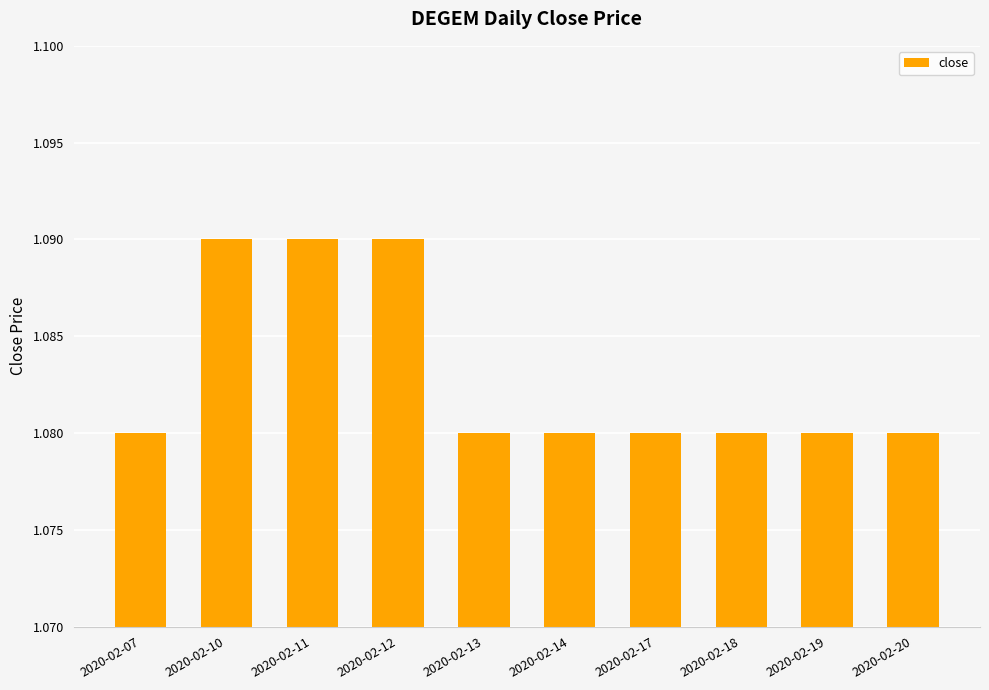

Is it true that the value at 2020-02-14 is 0.3?

False